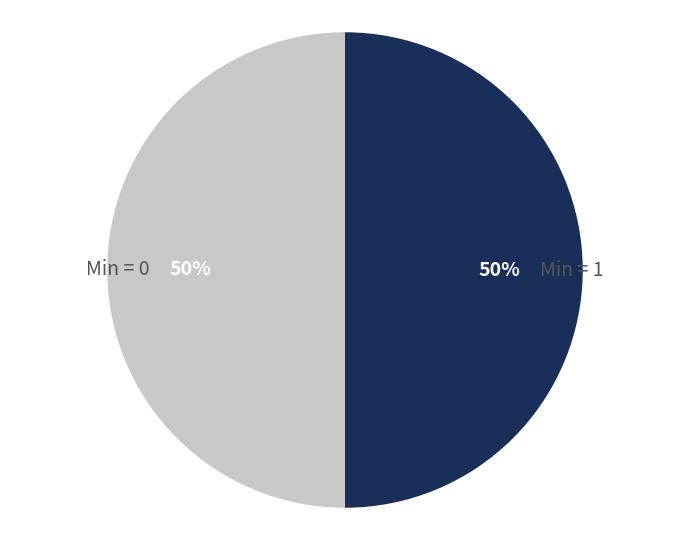

True or false: Min = 0 accounts for 43% of the total.

False